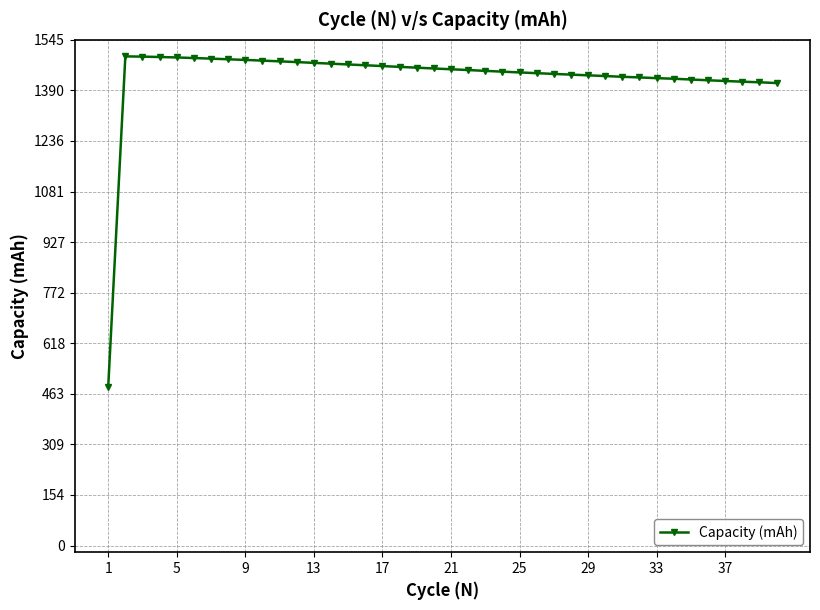

What is the value of the 39th point from the left?

1415.2